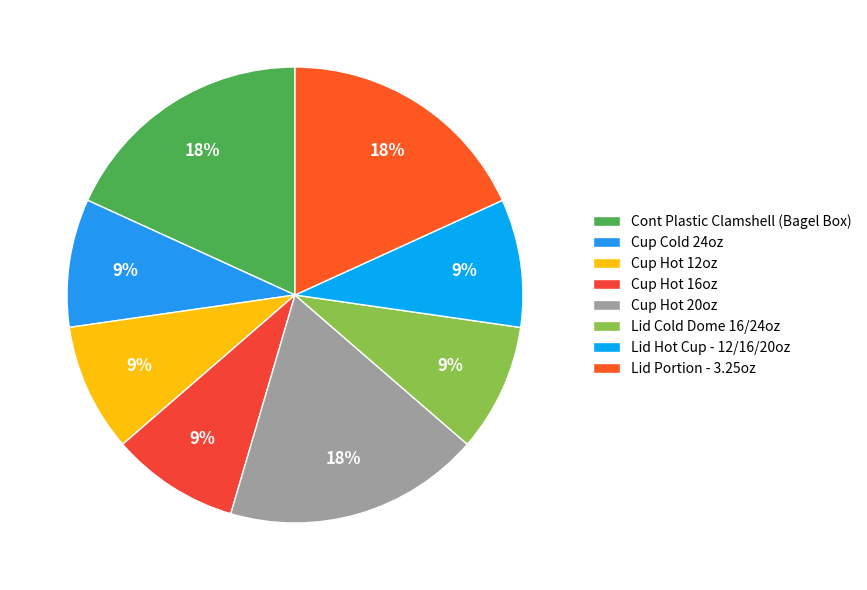

Which has a higher value, Lid Portion - 3.25oz or Cup Hot 16oz?

Lid Portion - 3.25oz